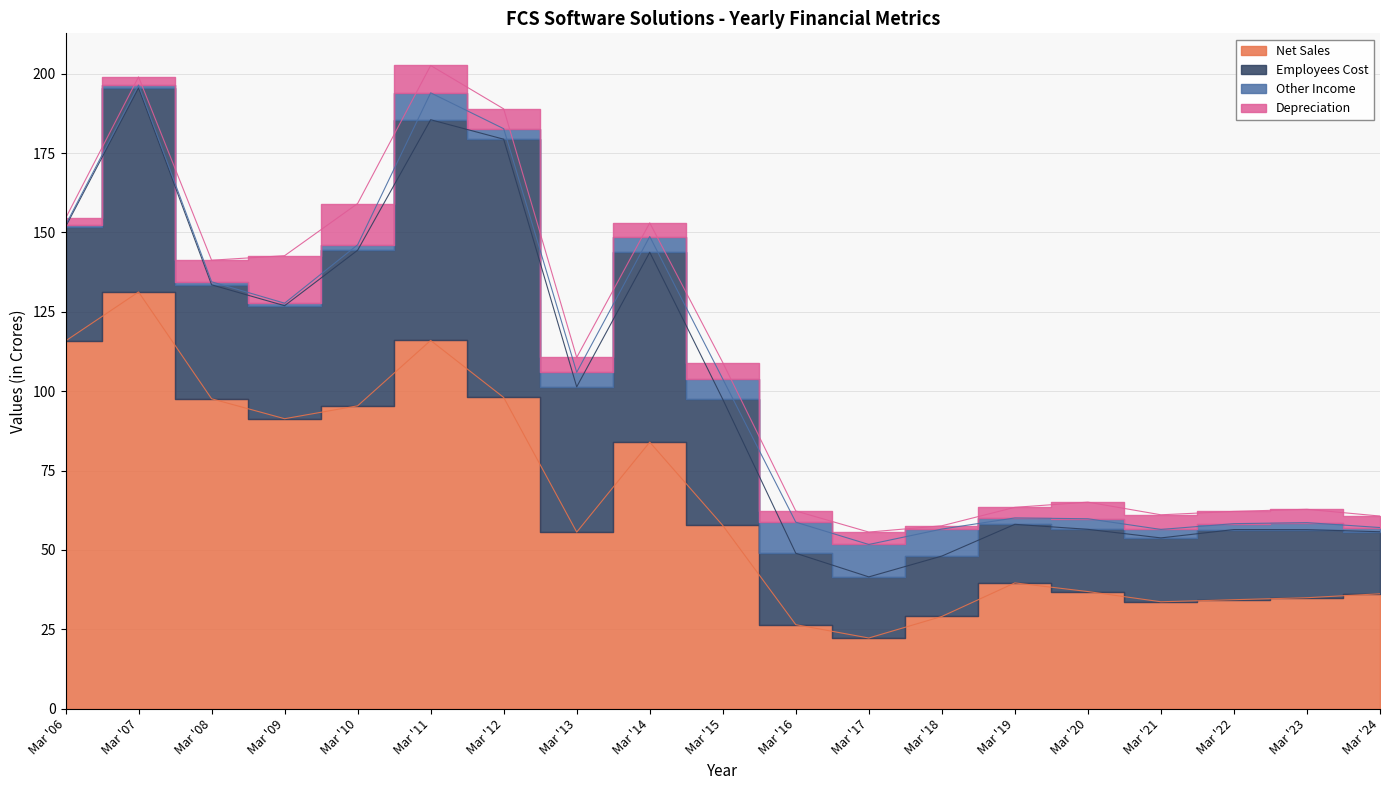

Which label corresponds to the largest value in the chart?

Mar '07